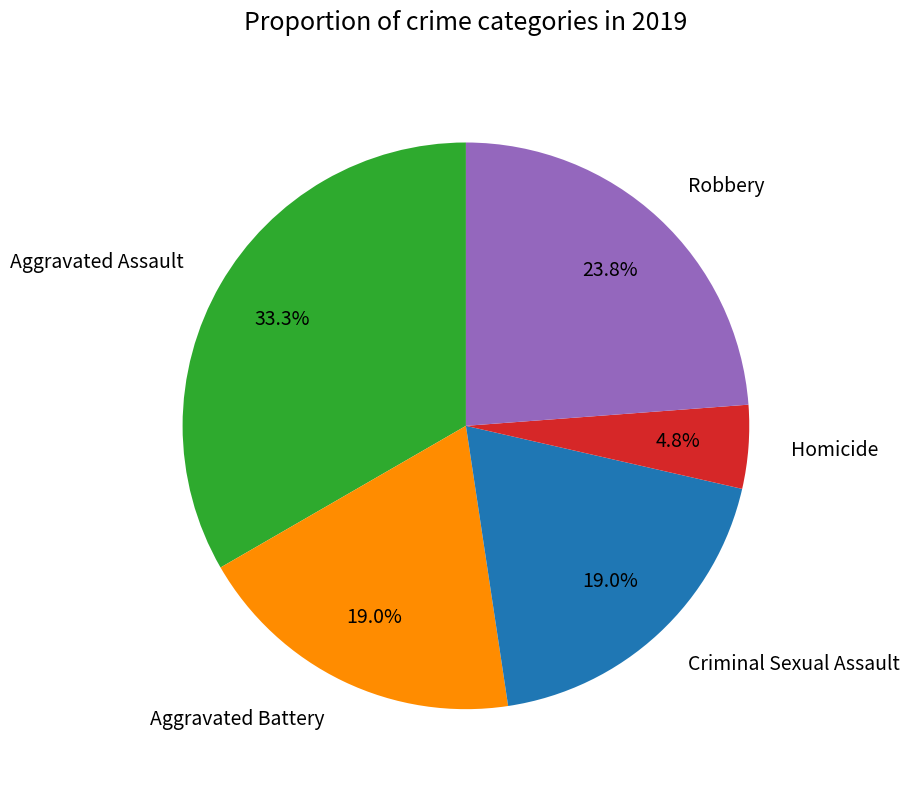

Count the number of slices in the pie.

5